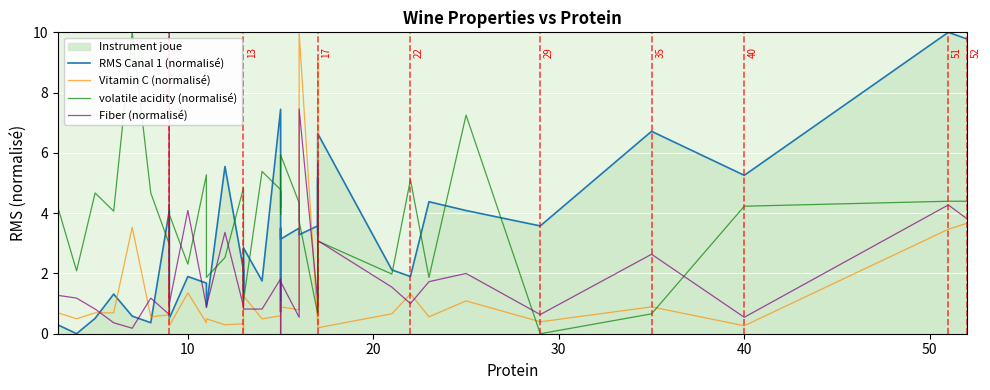

What is the sum of all volatile acidity (normalisé) values?

148.0